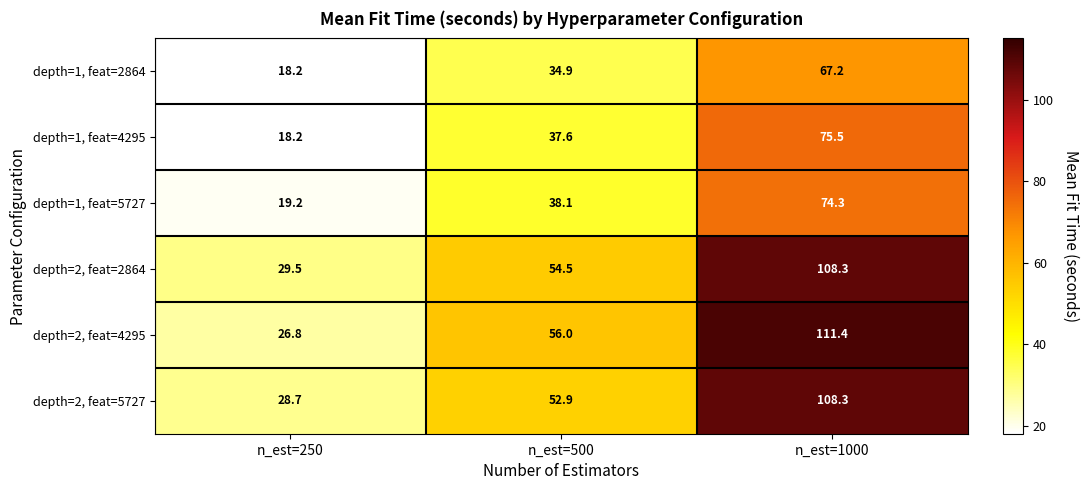

Which category has the highest value across all series?

n_est=1000